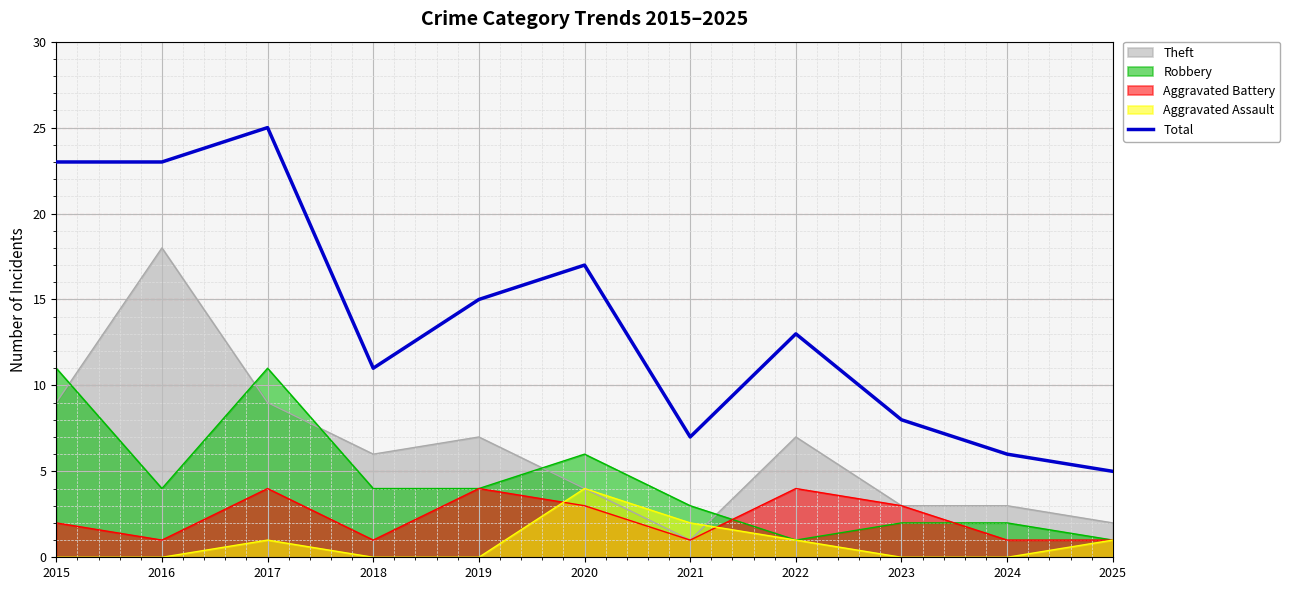

The value at 2017 is 25. True or false?

True